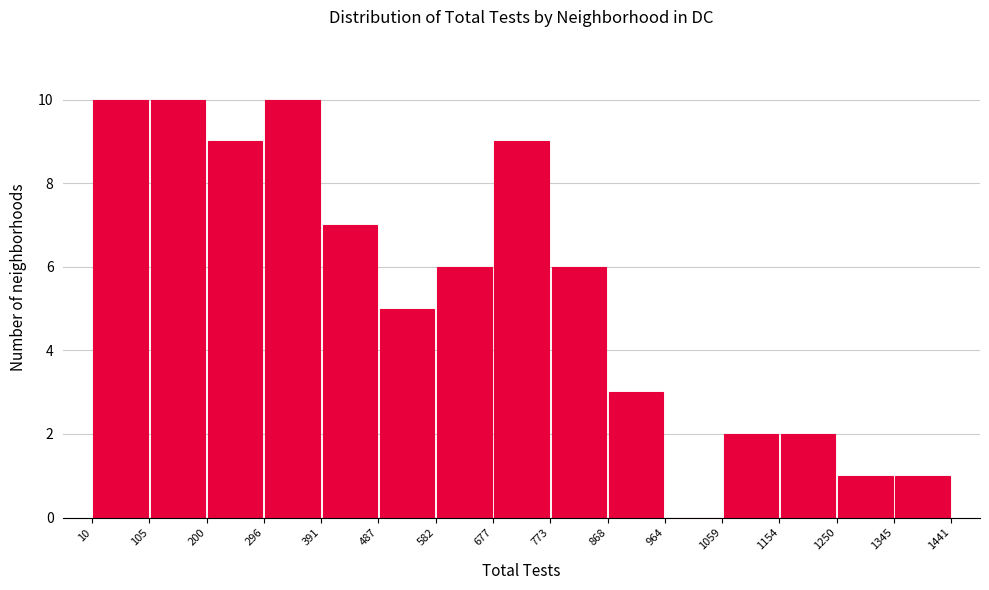

Reading left to right, list every bar in this chart as the range it spans on the x-axis followed by its height. The values are not printed on the chart, so give them approximately, as read against the axis.

10 to 105: 10
105 to 200: 10
200 to 296: 9
296 to 391: 10
391 to 487: 7
487 to 582: 5
582 to 677: 6
677 to 773: 9
773 to 868: 6
868 to 964: 3
964 to 1059: 0
1059 to 1154: 2
1154 to 1250: 2
1250 to 1345: 1
1345 to 1441: 1